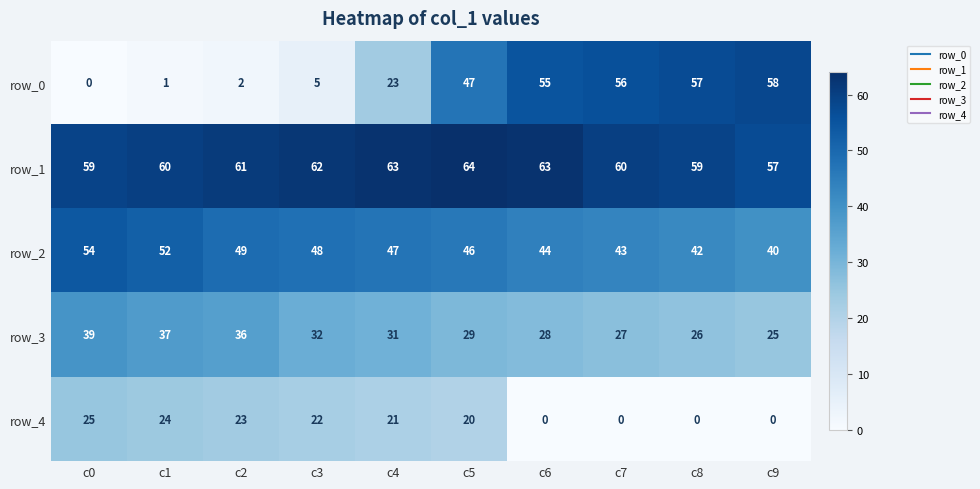

Where does the row_4 series first go above 21?

c0